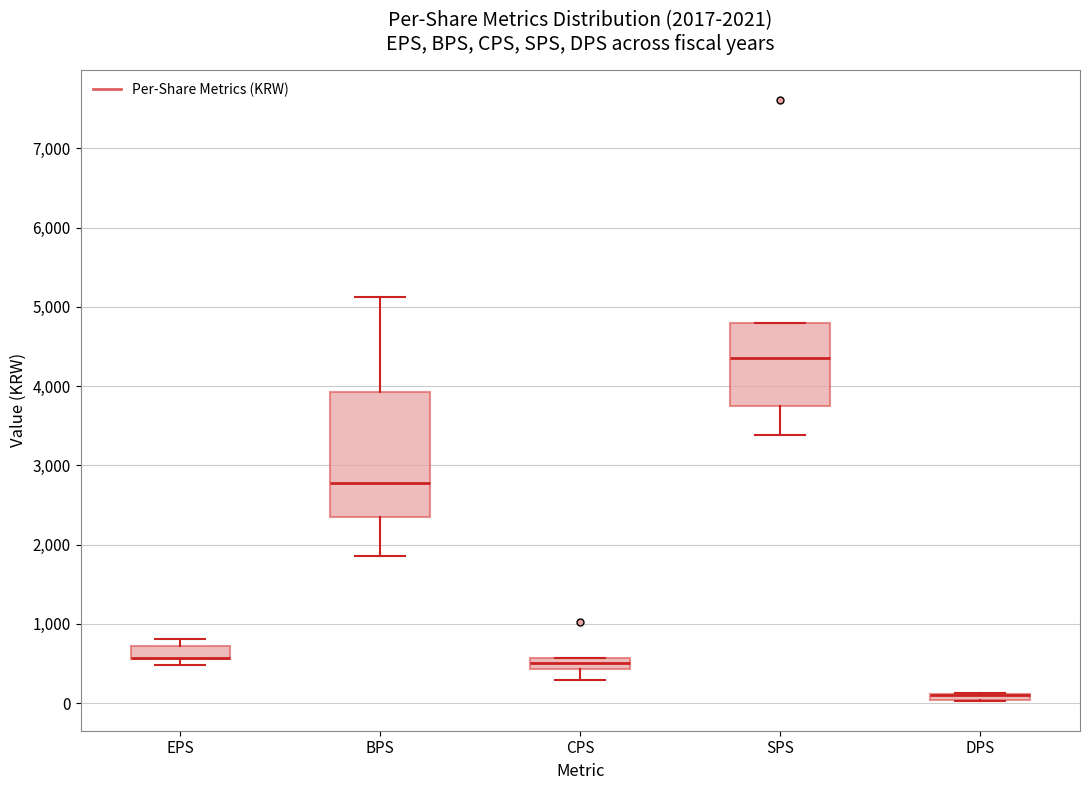

Which box is the tallest, from its lower edge to its upper edge?

BPS